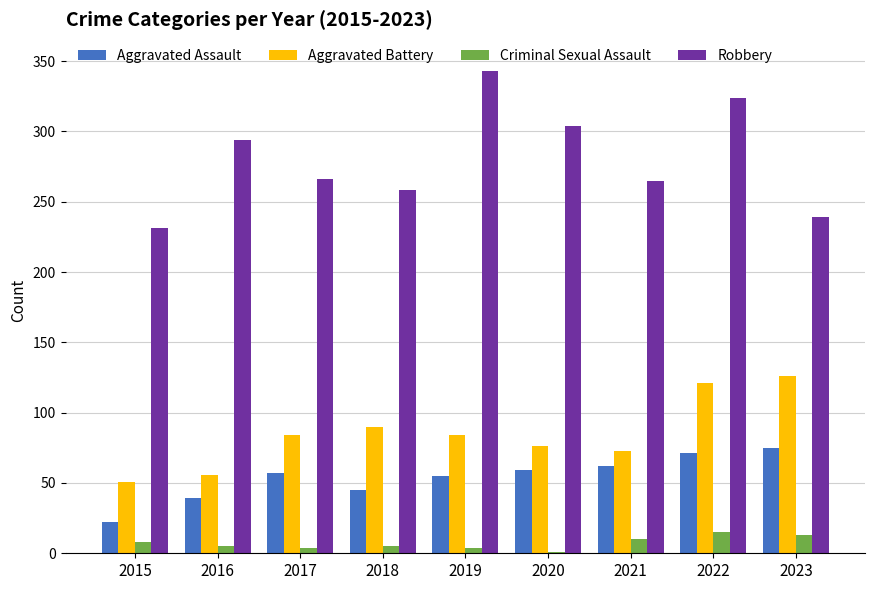

What is the maximum value for Robbery?

343